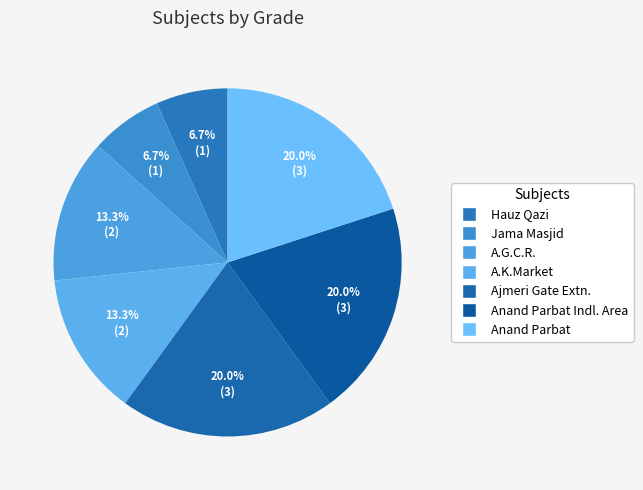

How many segments does this pie chart have?

7